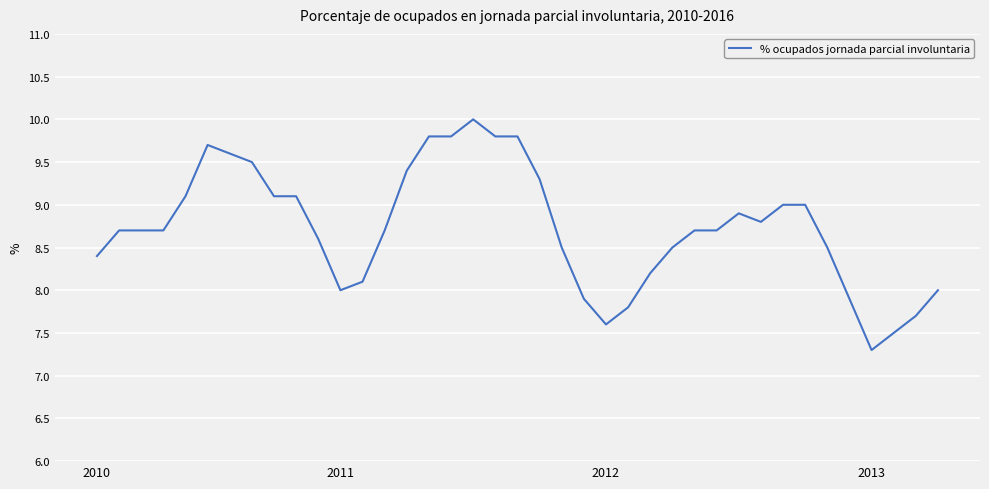

How many lines are shown in the chart?

1